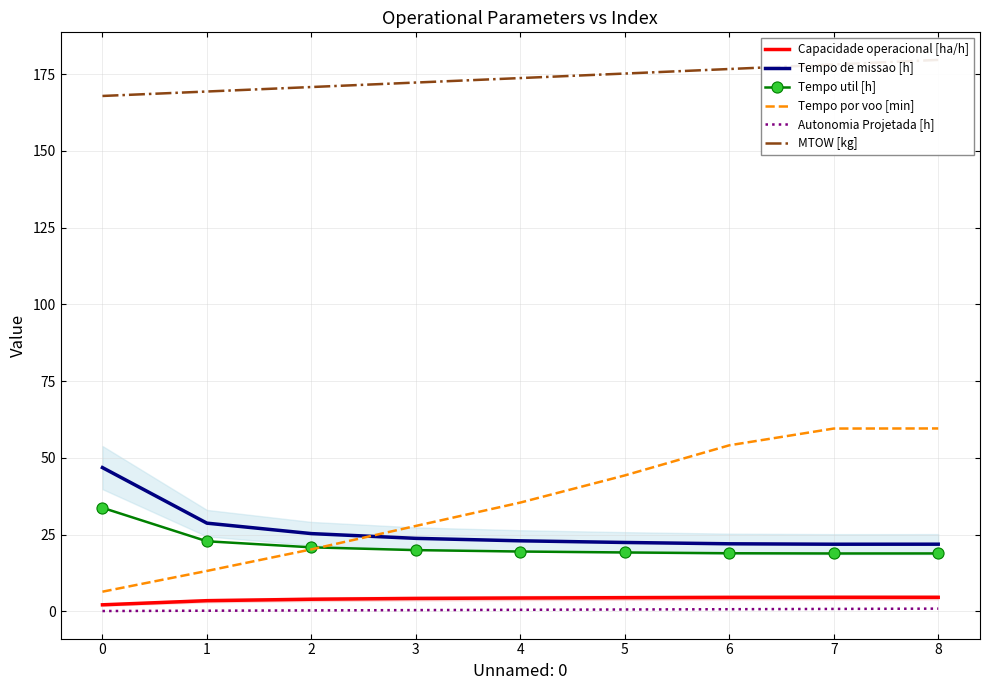

True or false: Tempo util [h] and MTOW [kg] cross at least once.

False